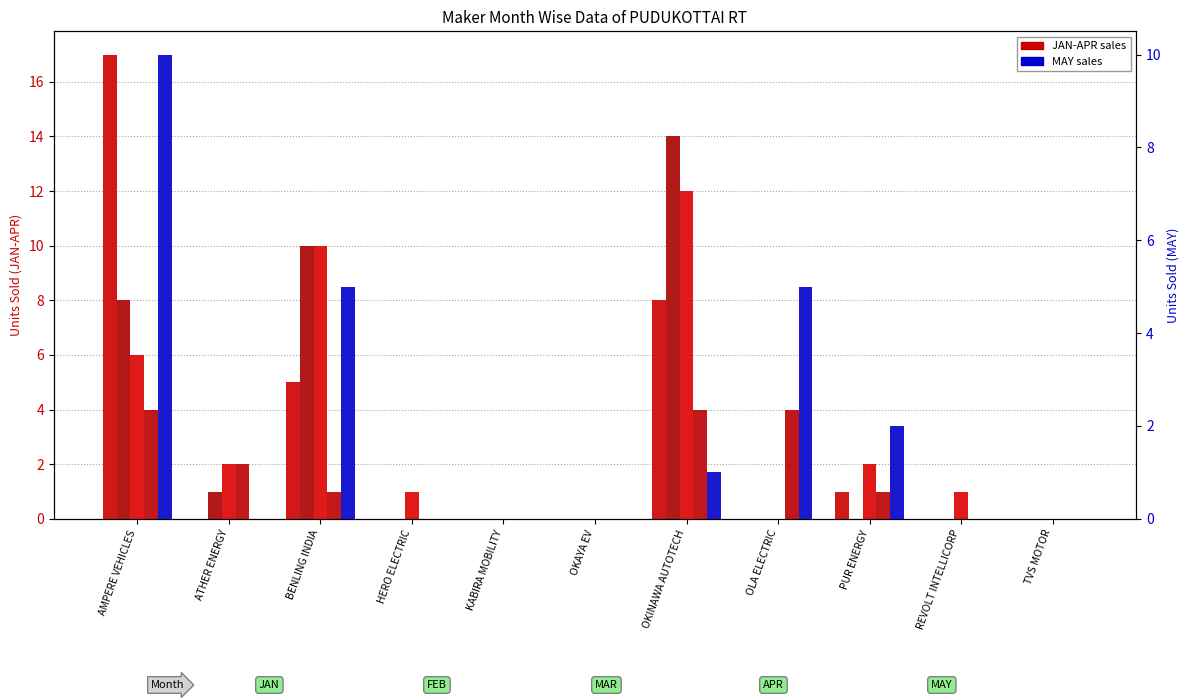

True or false: FEB has a value of 1 at ATHER ENERGY.

True